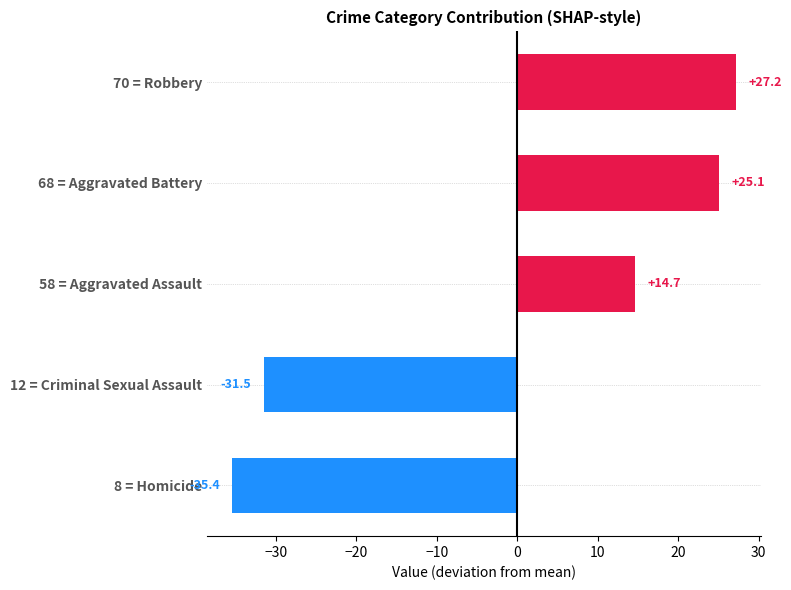

List the labels in order of value, largest first.

70 = Robbery, 68 = Aggravated Battery, 58 = Aggravated Assault, 12 = Criminal Sexual Assault, 8 = Homicide